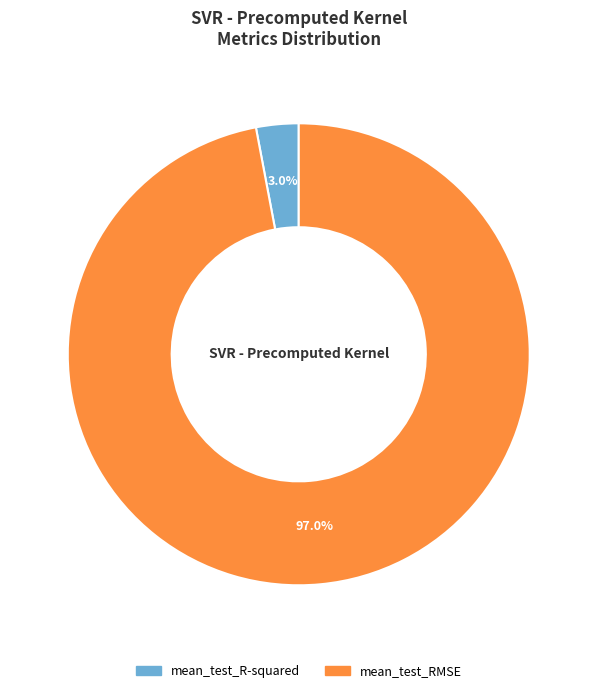

Combined, what portion of the pie is mean_test_R-squared and mean_test_RMSE?

100.0%